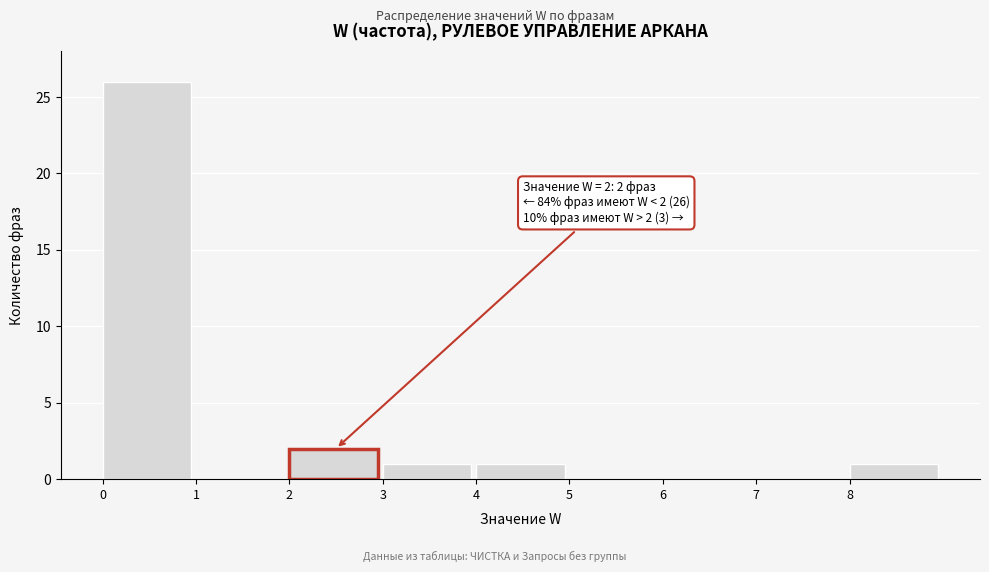

Which range on the x-axis has the tallest bar?

0 to 1